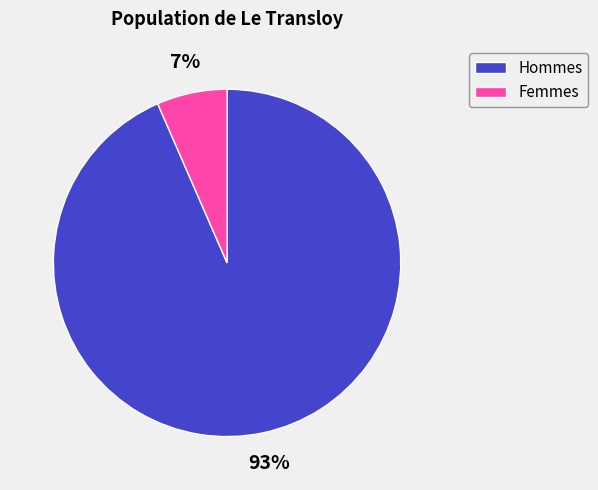

To the nearest percent, what is the average slice percentage?

50%